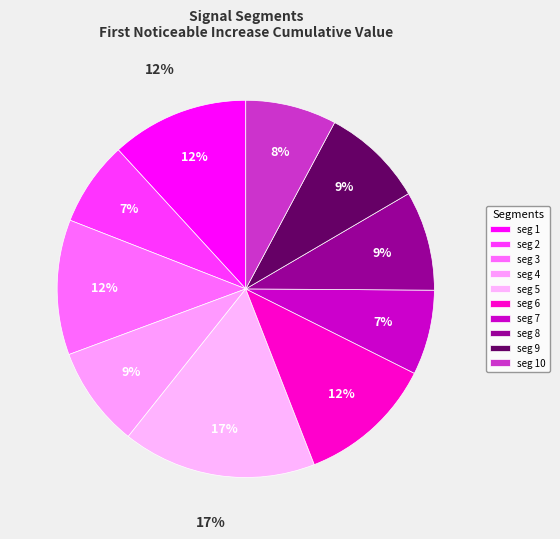

Rank the categories by value from lowest to highest.

signal segment 2, signal segment 7, signal segment 10, signal segment 8, signal segment 4, signal segment 9, signal segment 3, signal segment 6, signal segment 1, signal segment 5